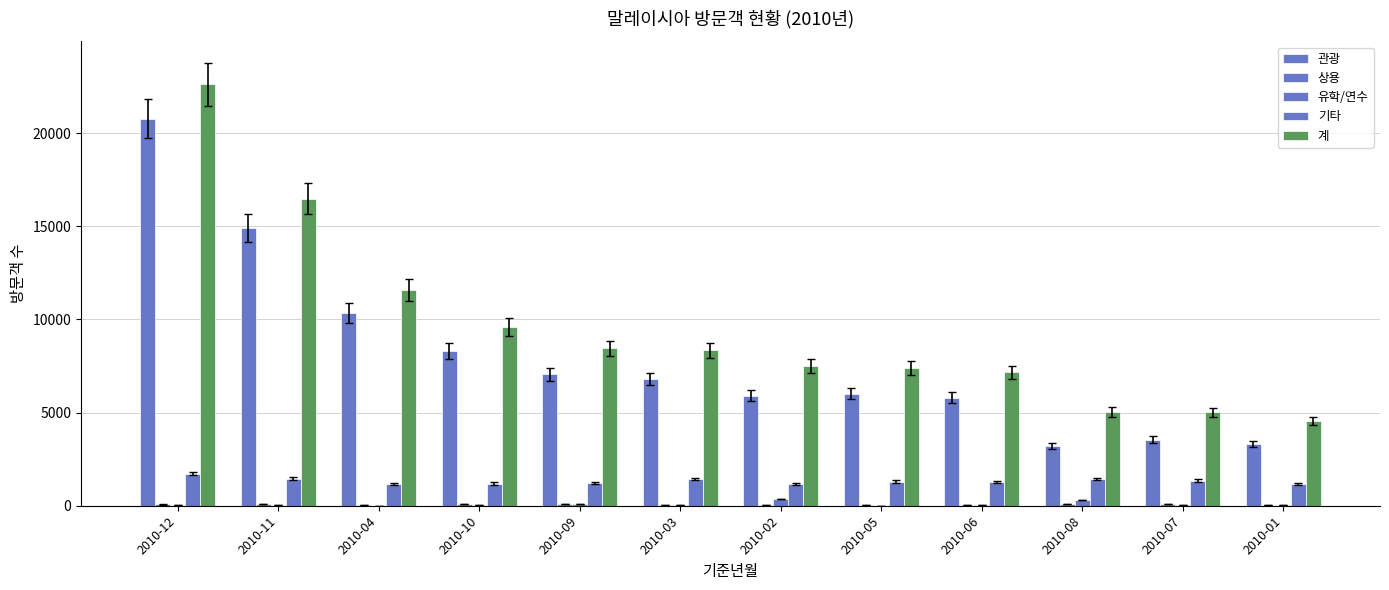

The 상용 series shows 83 at 2010-08. True or false?

True